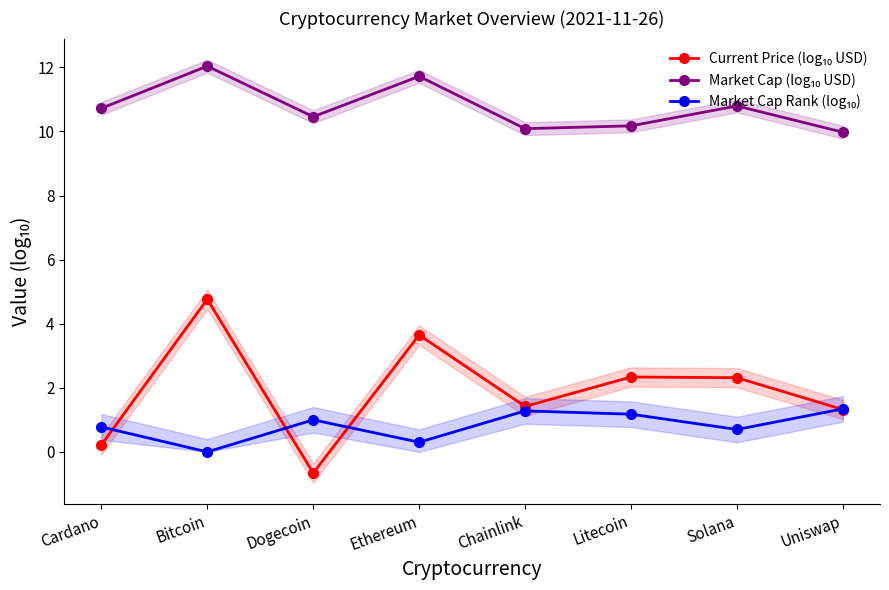

In Market Cap (log₁₀ USD), how many points are higher than both neighbors (excluding endpoints)?

3